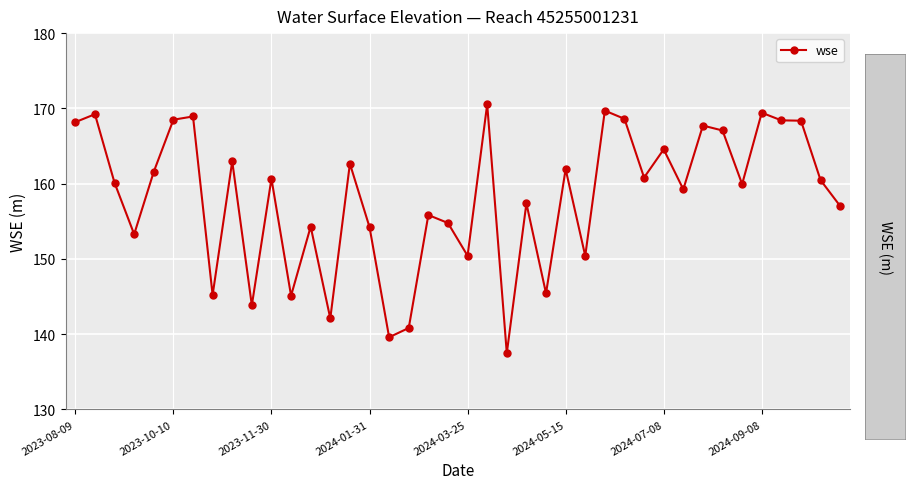

How many distinct data groups are displayed?

1